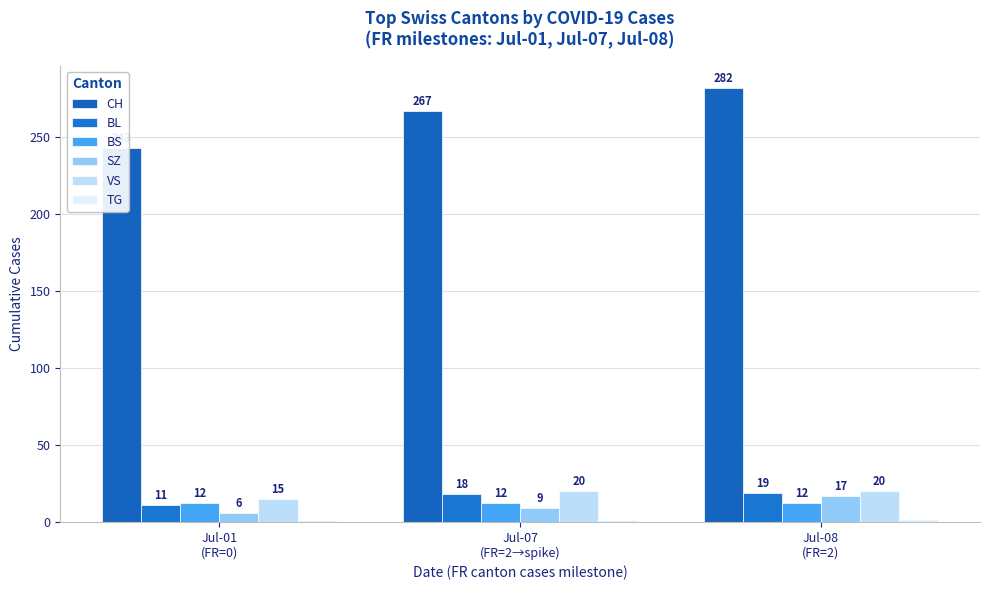

What is the highest value of the TG series?

2